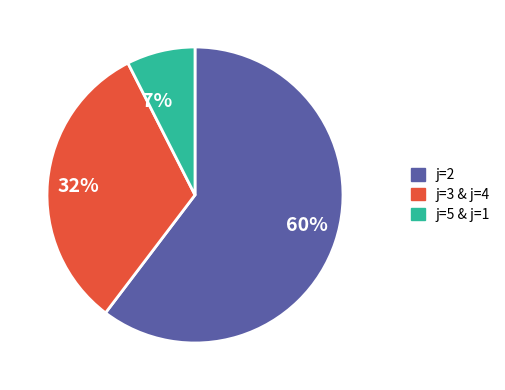

Is it true that j=3 & j=4 is 32% of the pie?

True